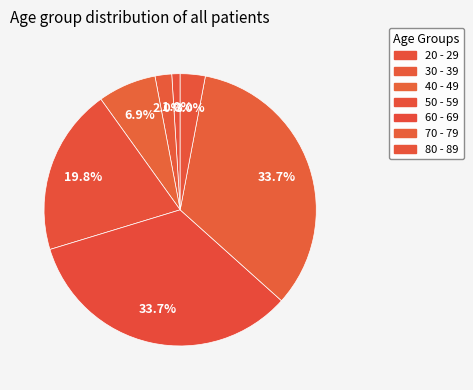

To the nearest percent, what is the difference between the 50 - 59 and 70 - 79 slice percentages?

14%